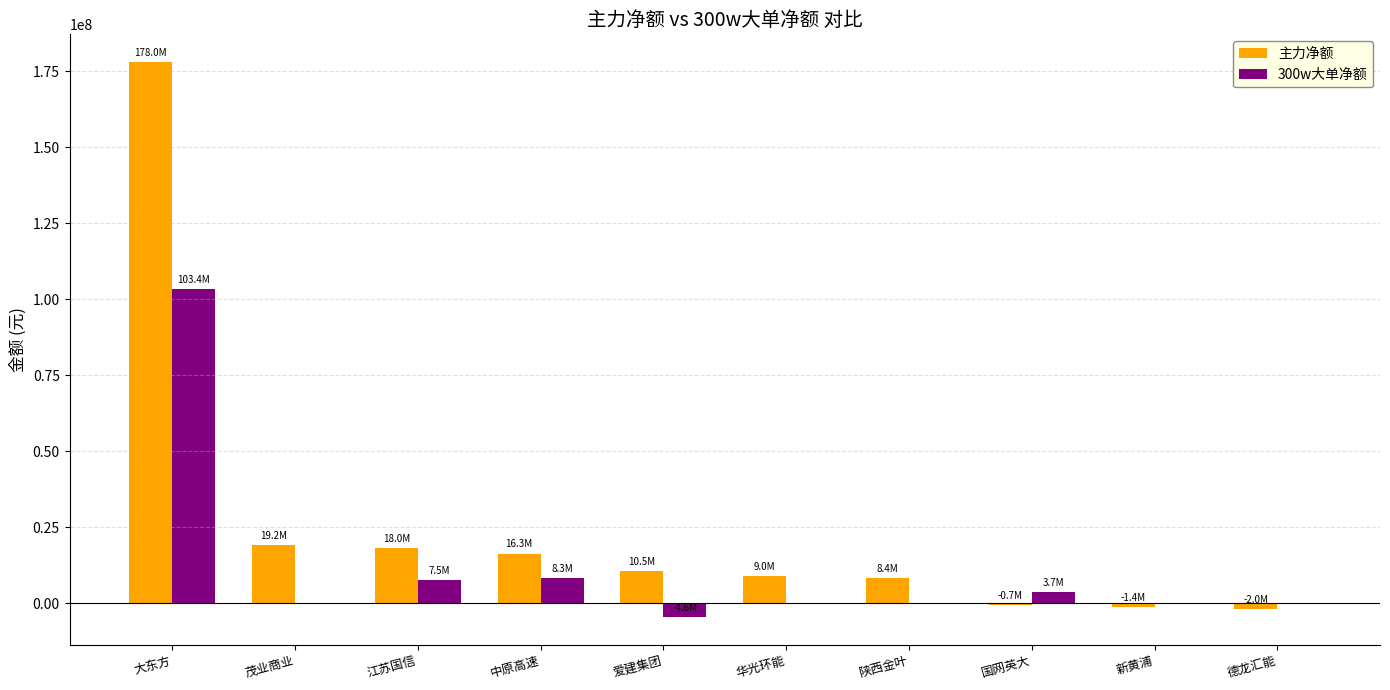

Which series changed the most between 江苏国信 and 德龙汇能?

主力净额